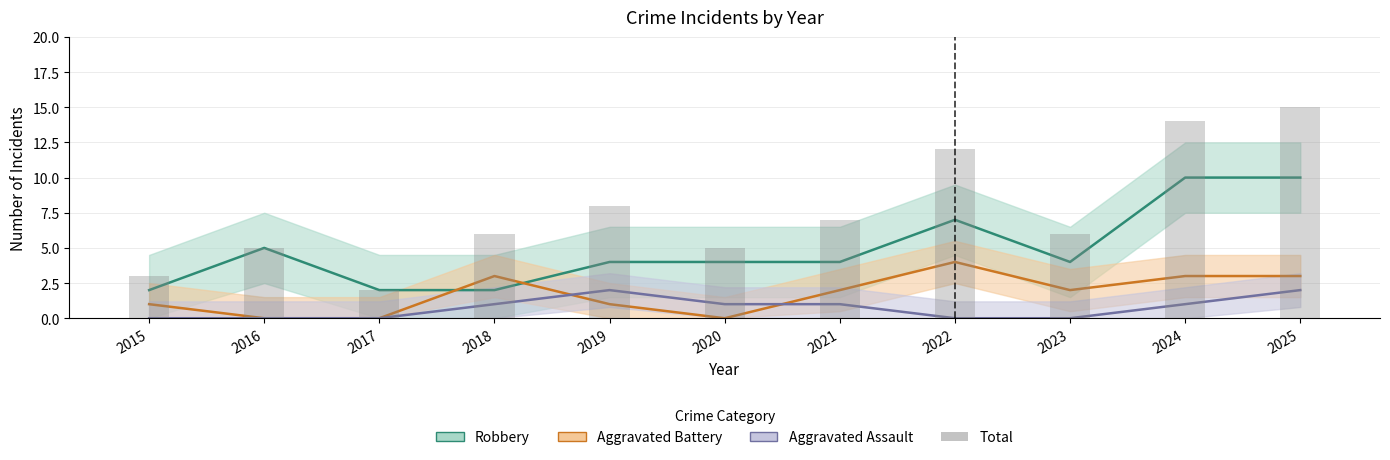

Reading left to right, extract all data points from this chart.

3	5	2	6	8	5	7	12	6	14	15